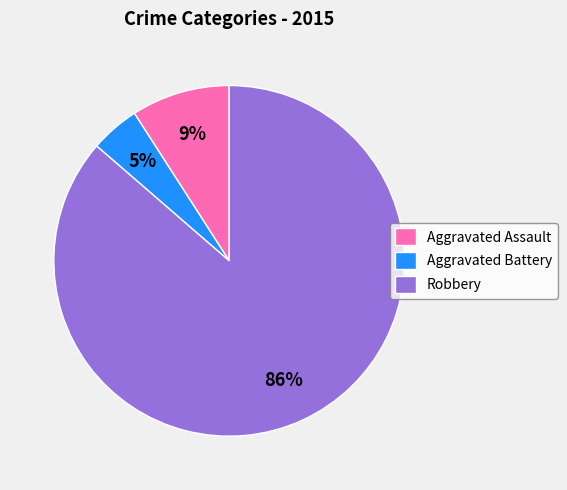

Between Aggravated Battery and Robbery, which is larger?

Robbery